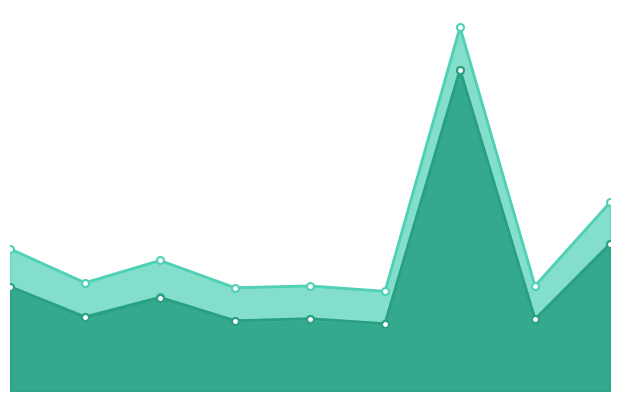

Rank the series at 0 from lowest to highest value.

alpha_r_vals, alpha_m_vals, alpha_max_vals